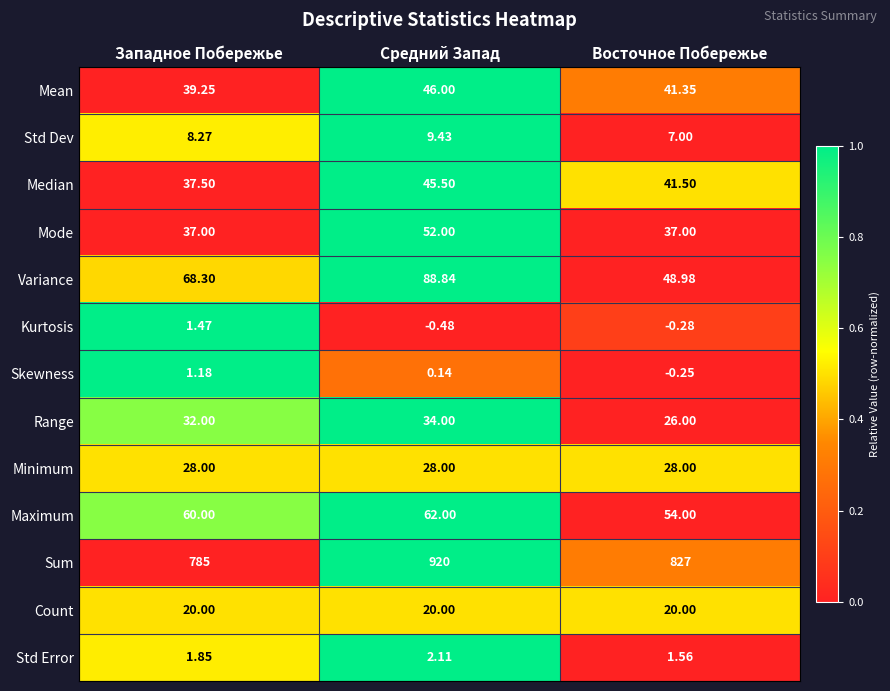

At which label is Skewness closest to 0?

Средний Запад